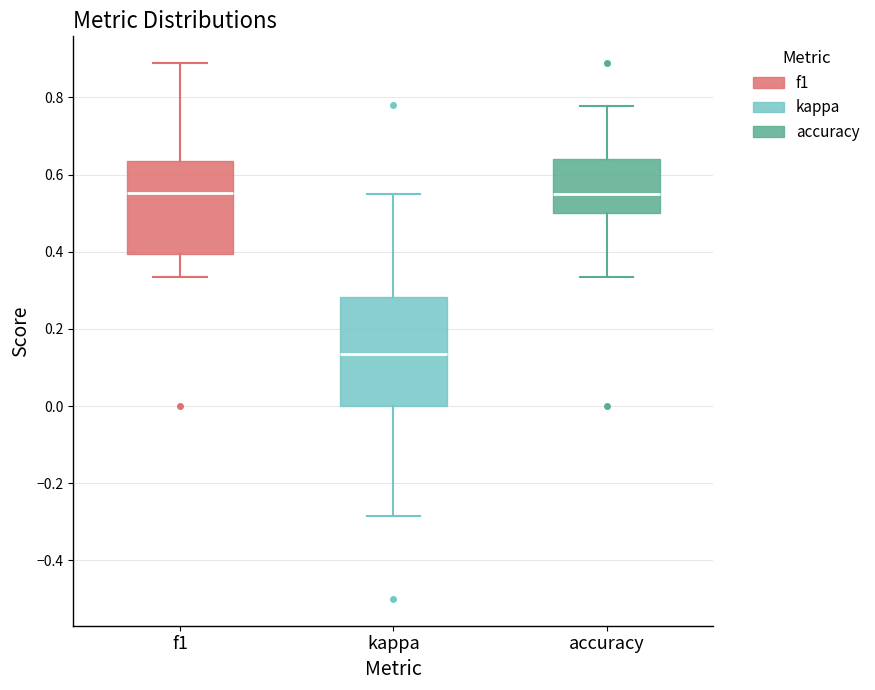

Reading left to right, transcribe this box plot: for each box, give where its median line is, the range the box spans, and where its two whiskers end, as read against the y-axis. The values are not printed on the chart, so give them approximately, as read against the axis.

f1: median 0.56, box 0.40 to 0.64, whiskers 0.34 to 0.88
kappa: median 0.14, box 0.00 to 0.28, whiskers -0.28 to 0.56
accuracy: median 0.56, box 0.50 to 0.64, whiskers 0.34 to 0.78